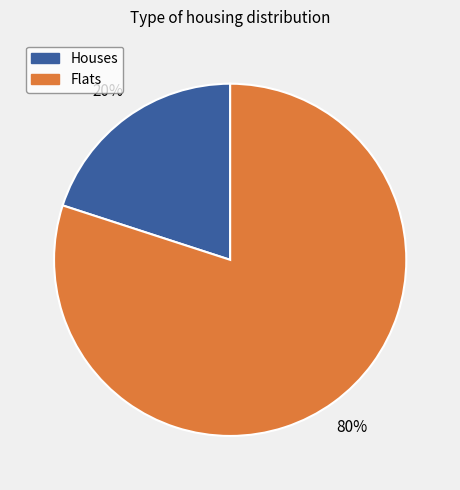

To the nearest percent, what is the difference between the largest and smallest slice percentages?

60%